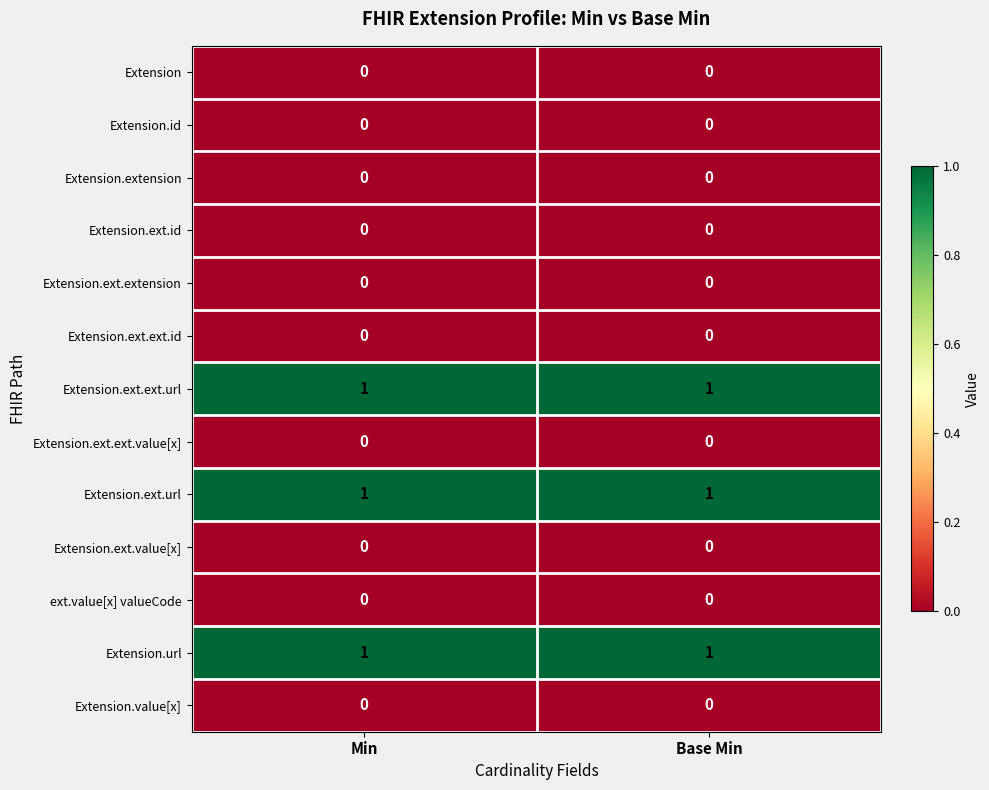

The value of Extension.ext.url at Base Min is 1. True or false?

True